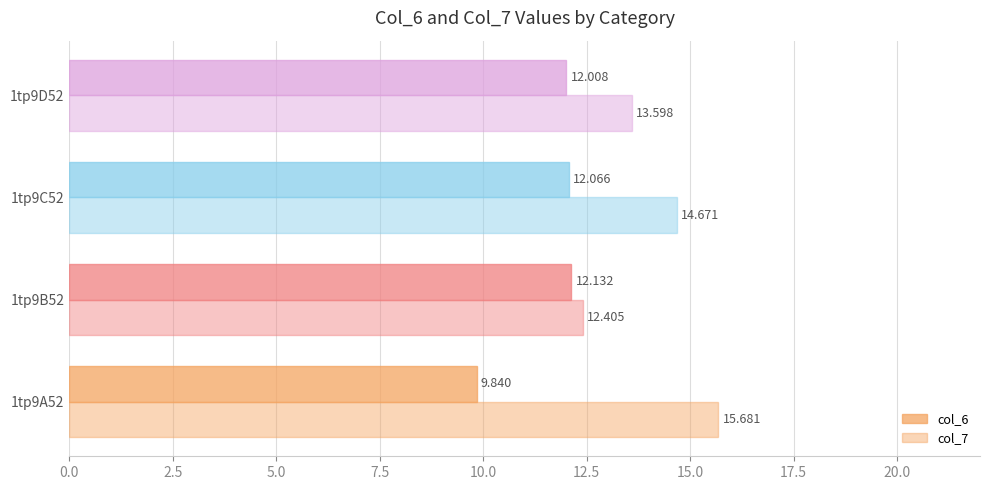

How many values in the col_7 series are below 14?

2